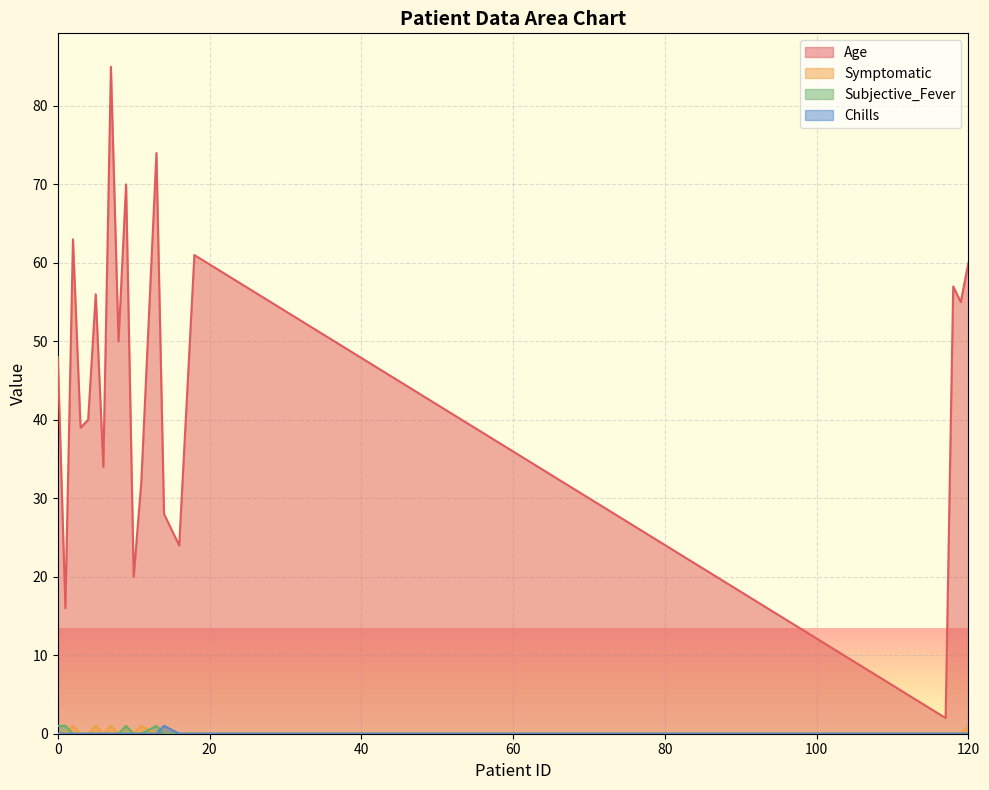

At 118, list the series in order from largest to smallest.

Age, Symptomatic, Subjective_Fever, Chills